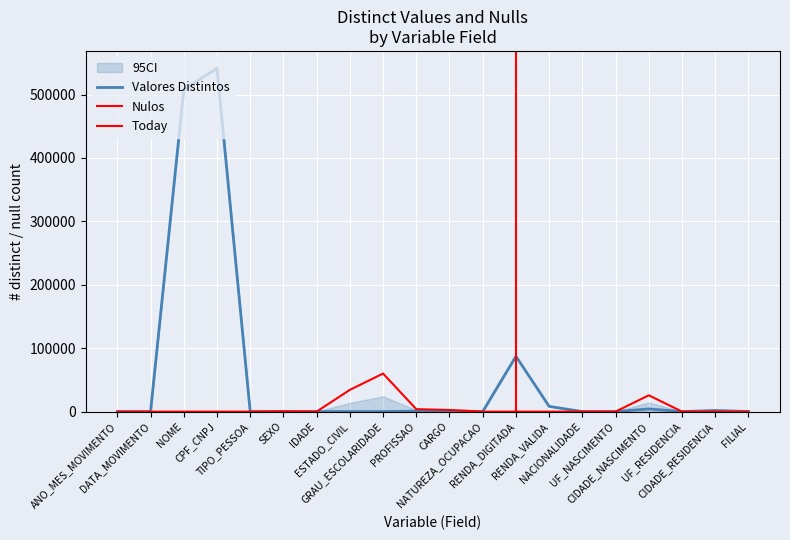

Which series has the largest total across all categories?

Valores Distintos